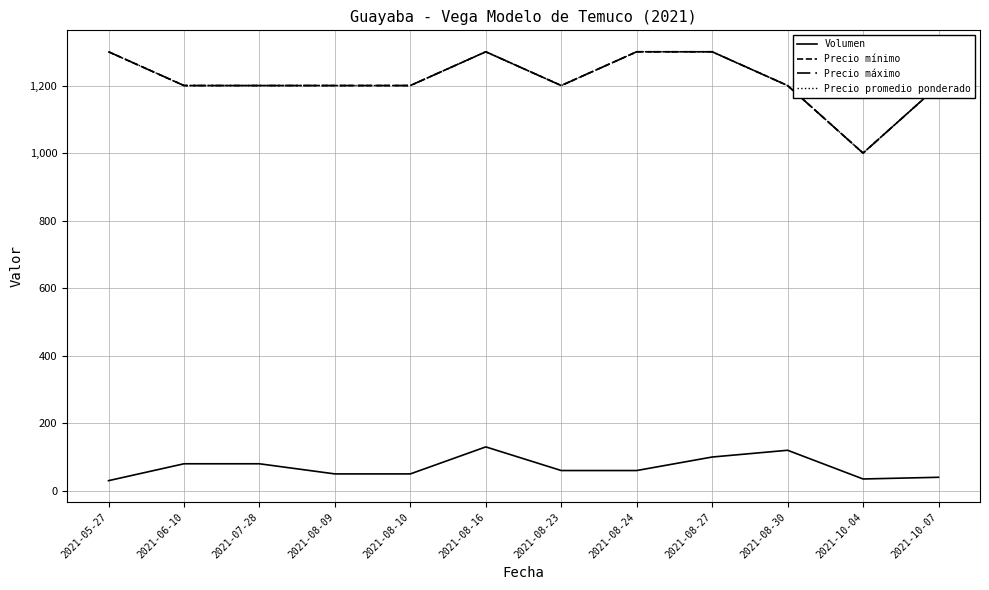

Reading left to right, extract all data points from this chart.

Volumen: 2021-05-27=30	2021-06-10=80	2021-07-28=80	2021-08-09=50	2021-08-10=50	2021-08-16=130	2021-08-23=60	2021-08-24=60	2021-08-27=100	2021-08-30=120	2021-10-04=35	2021-10-07=40
Precio mínimo: 2021-05-27=1300	2021-06-10=1200	2021-07-28=1200	2021-08-09=1200	2021-08-10=1200	2021-08-16=1300	2021-08-23=1200	2021-08-24=1300	2021-08-27=1300	2021-08-30=1200	2021-10-04=1000	2021-10-07=1200
Precio máximo: 2021-05-27=1300	2021-06-10=1200	2021-07-28=1200	2021-08-09=1200	2021-08-10=1200	2021-08-16=1300	2021-08-23=1200	2021-08-24=1300	2021-08-27=1300	2021-08-30=1200	2021-10-04=1000	2021-10-07=1200
Precio promedio ponderado: 2021-05-27=1300	2021-06-10=1200	2021-07-28=1200	2021-08-09=1200	2021-08-10=1200	2021-08-16=1300	2021-08-23=1200	2021-08-24=1300	2021-08-27=1300	2021-08-30=1200	2021-10-04=1000	2021-10-07=1200